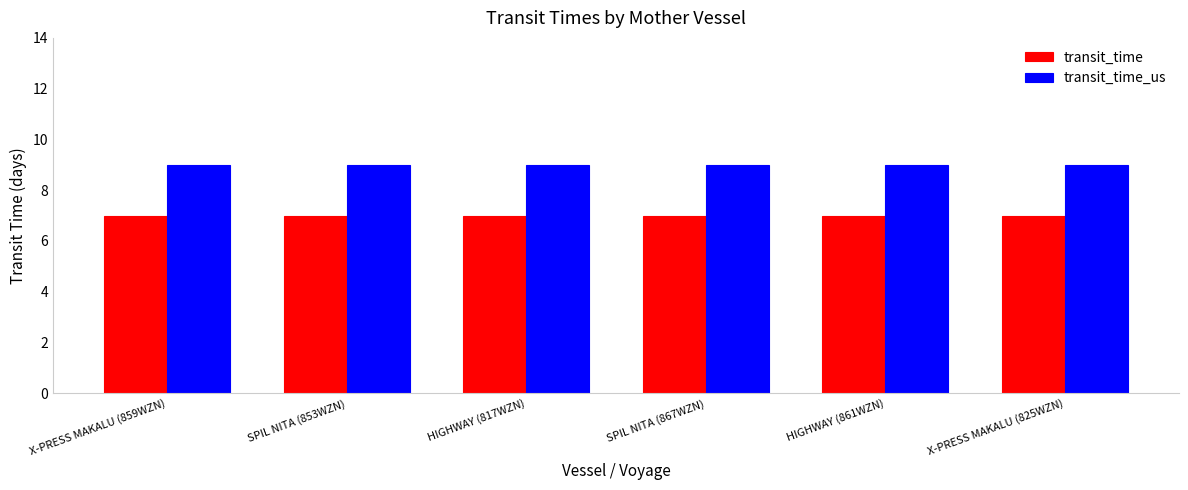

Which series has the largest total across all categories?

transit_time_us